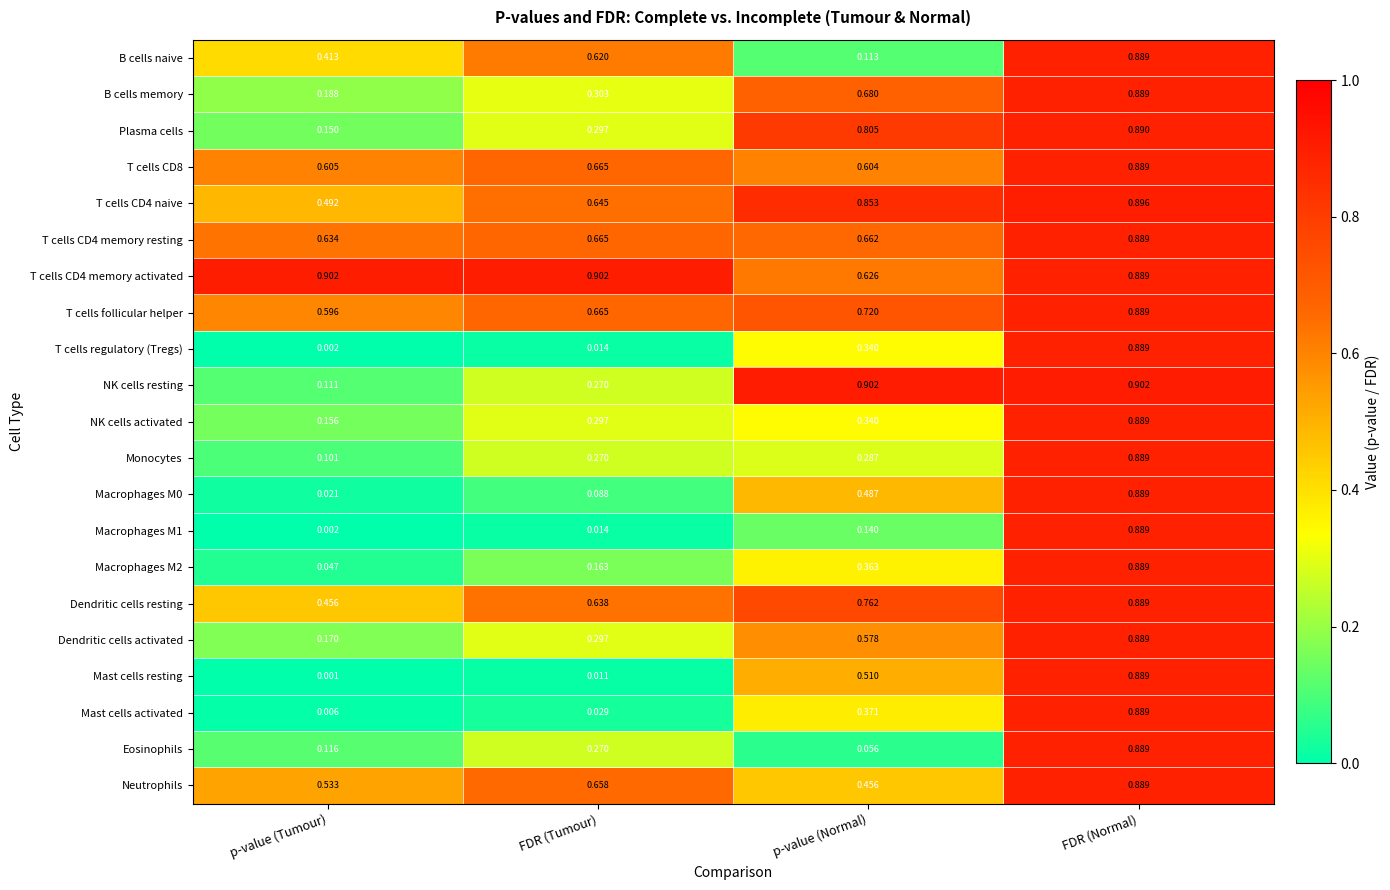

At which label does Eosinophils reach its peak?

FDR (Normal)